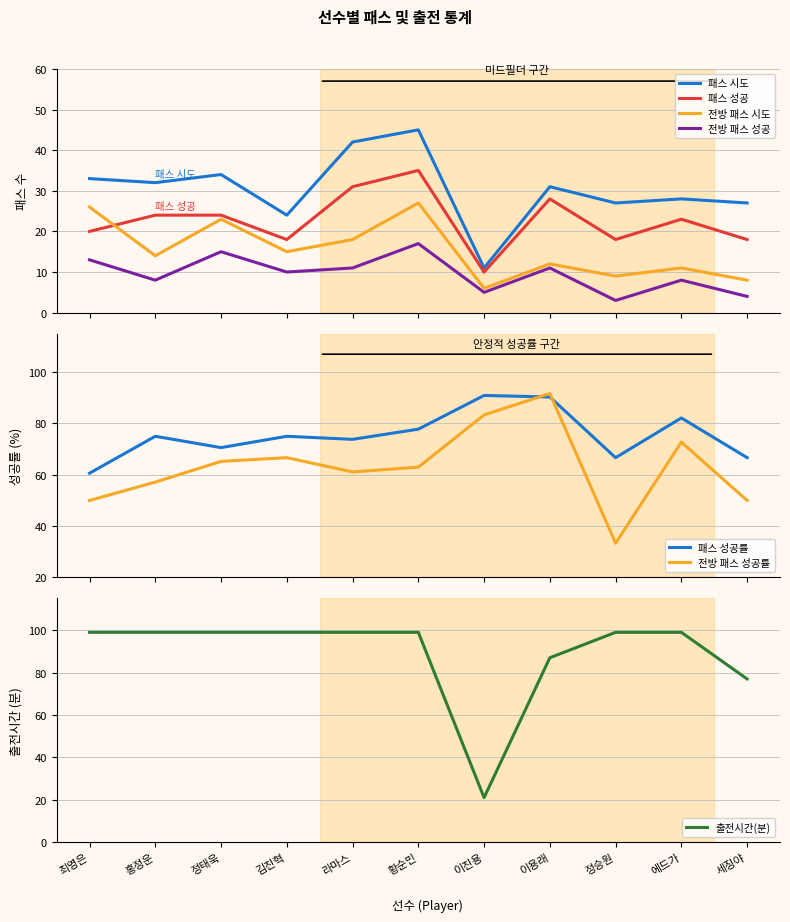

What is the value of the 출전시간 point at the 8th from the left?

87